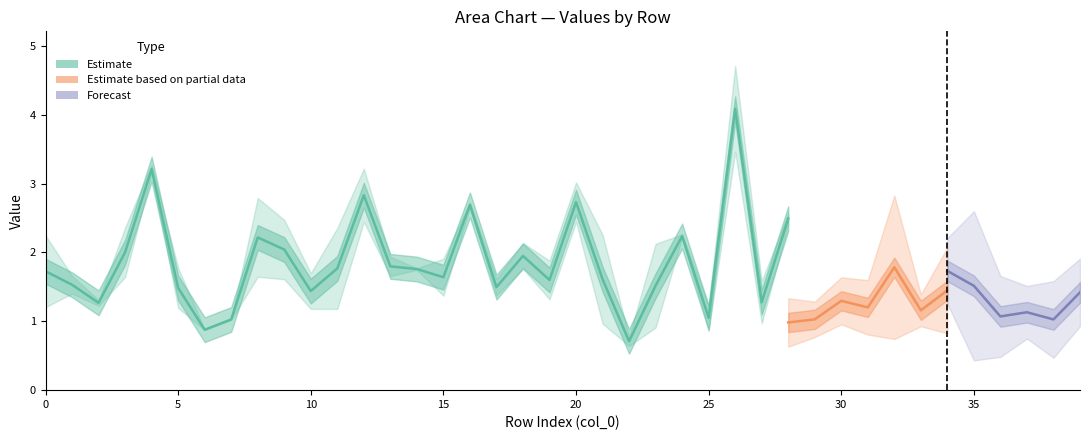

Does the chart display data point markers on the line(s)?

No